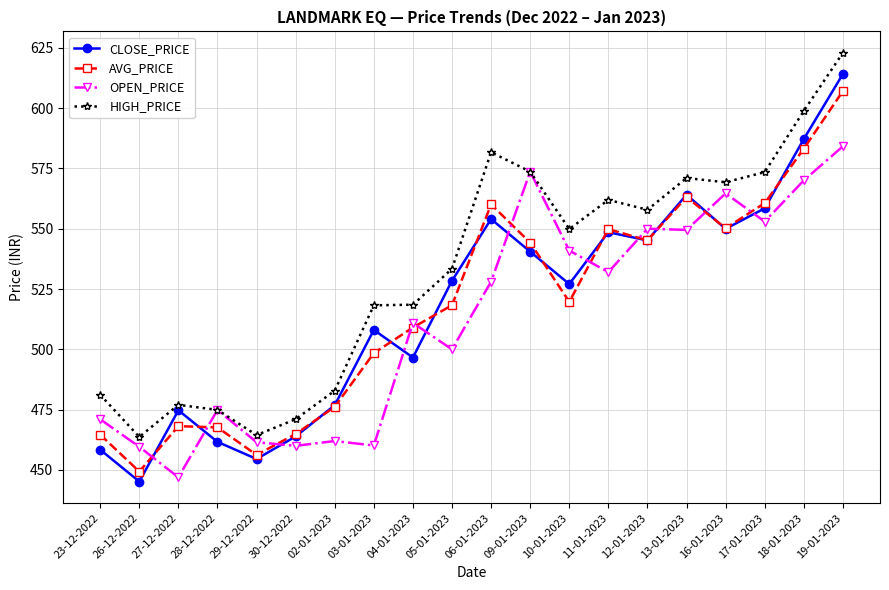

True or false: CLOSE_PRICE has more than 1 interior local peaks.

True